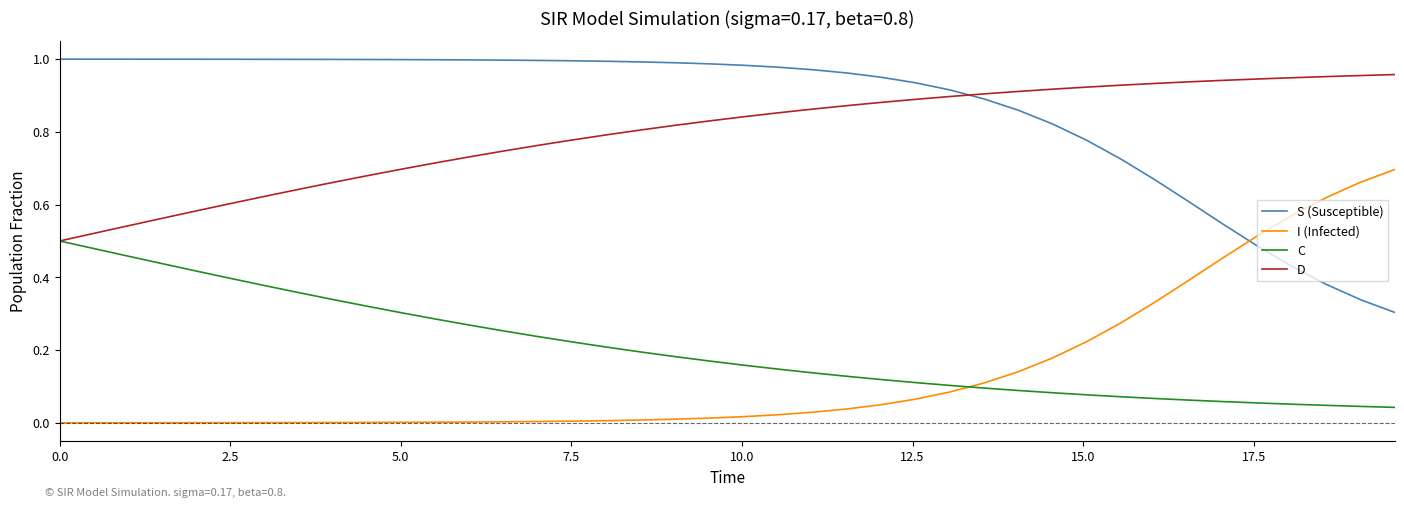

True or false: I (Infected) and S (Susceptible) intersect in this chart.

True